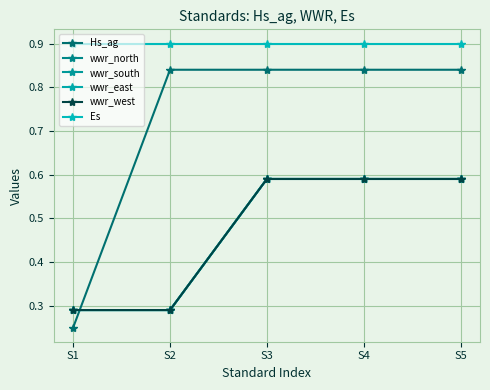

The value of wwr_west at S5 is 0.9. True or false?

False